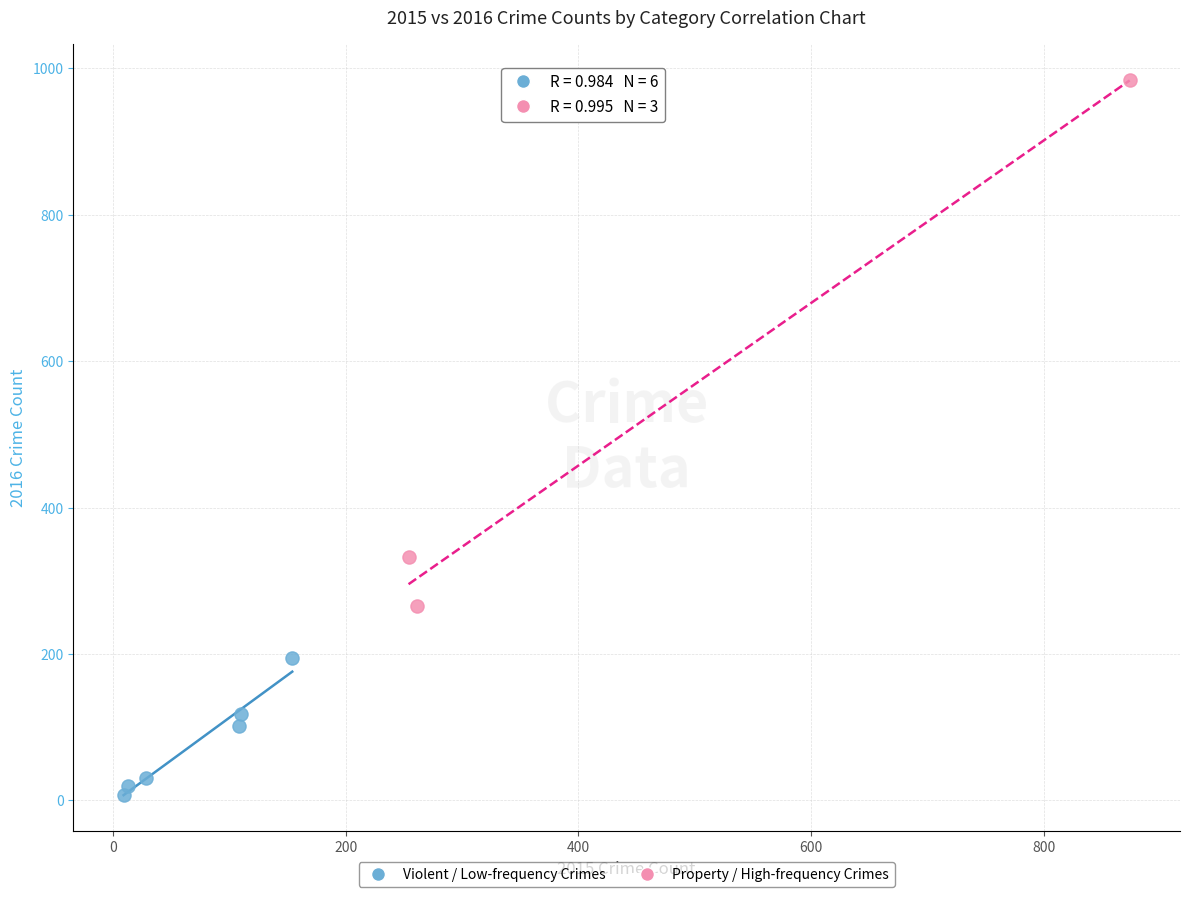

Which series has the largest Y range (max minus min)?

Property / High-frequency Crimes